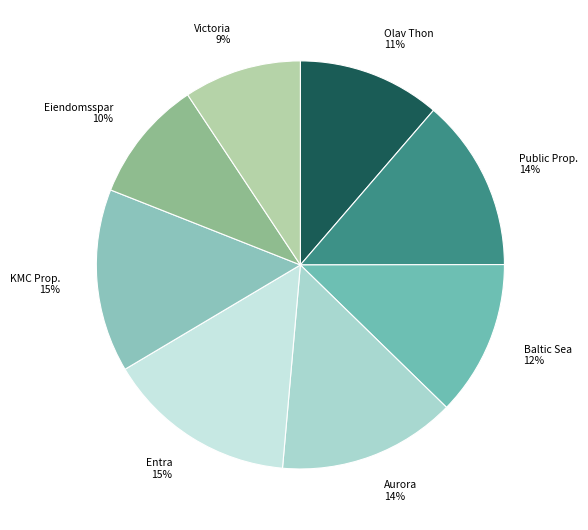

To the nearest percent, what is the difference between the largest and smallest slice percentages?

6%